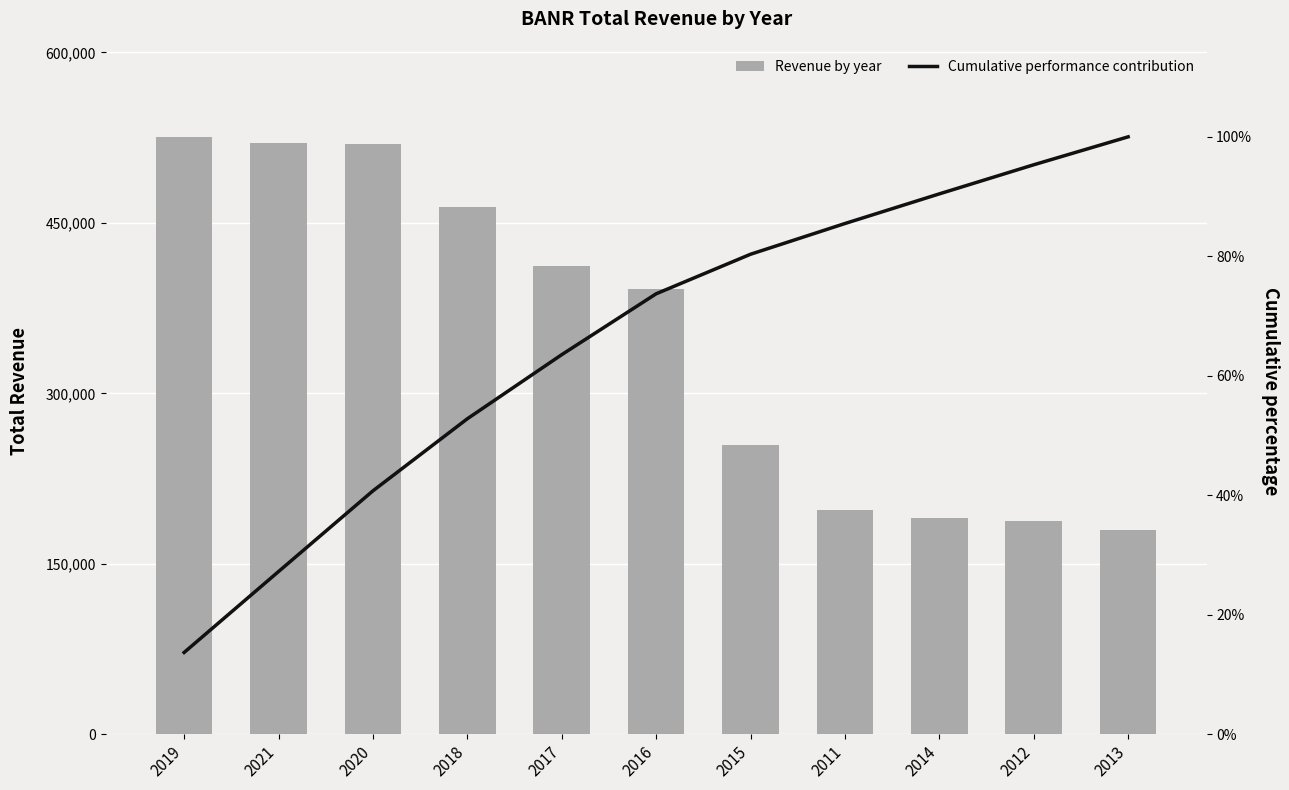

At 2014, list the series in order from largest to smallest.

Revenue by year, Cumulative performance contribution